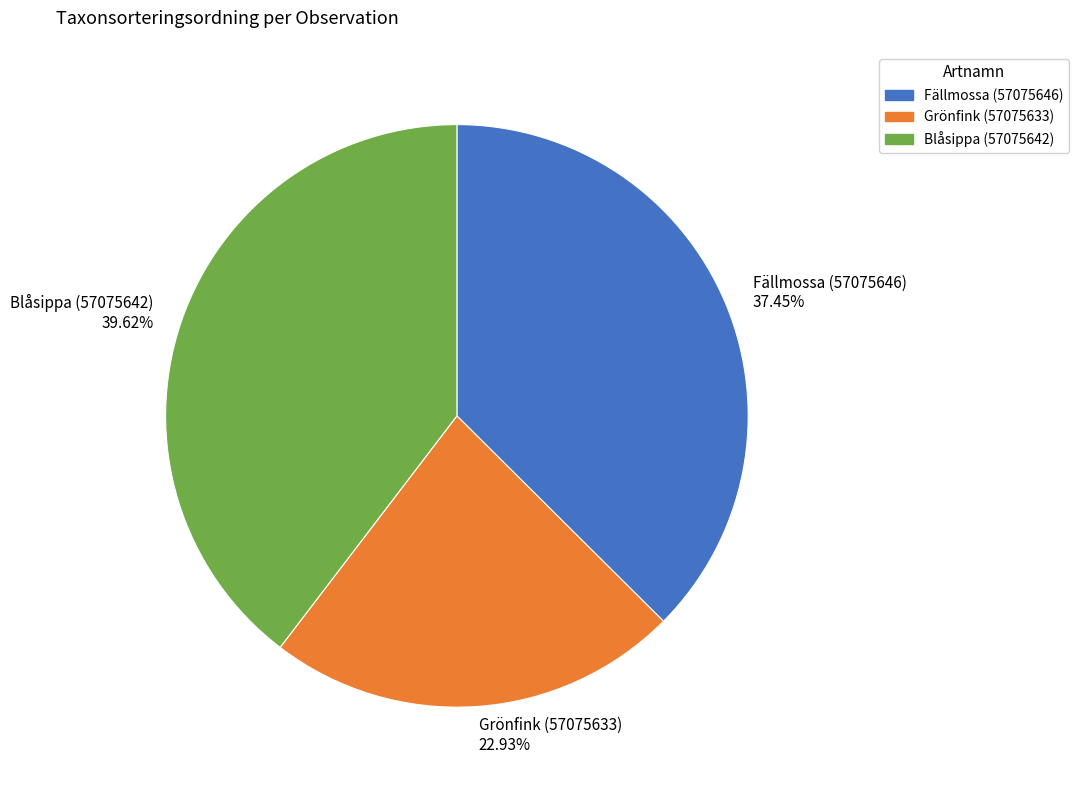

Is there a majority slice in this chart?

No